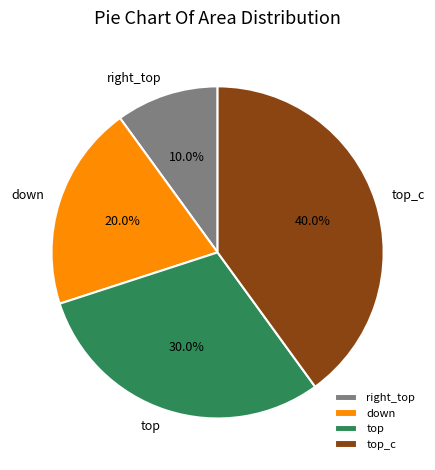

To the nearest percent, what portion does right_top represent?

10%